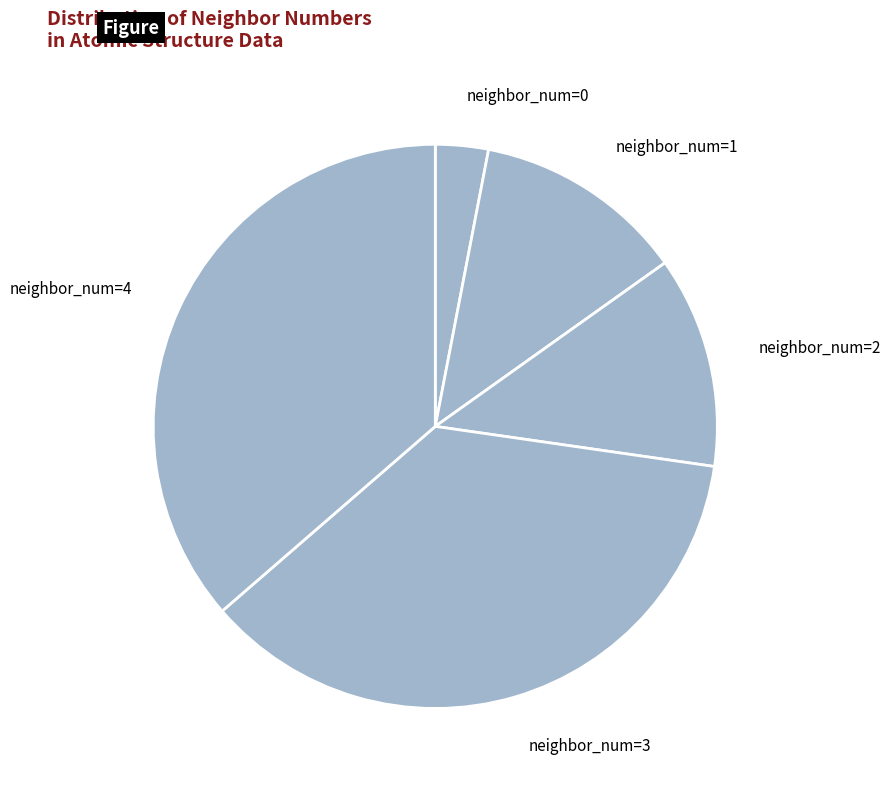

Is it true that neighbor_num=2 is 1% of the pie?

False